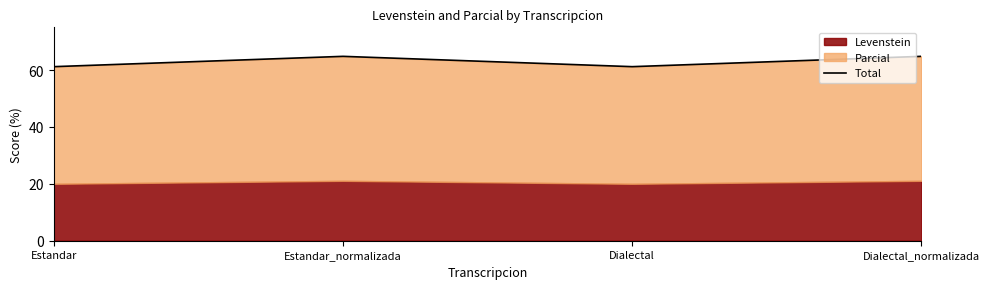

Where does the data first go above 64?

Estandar_normalizada